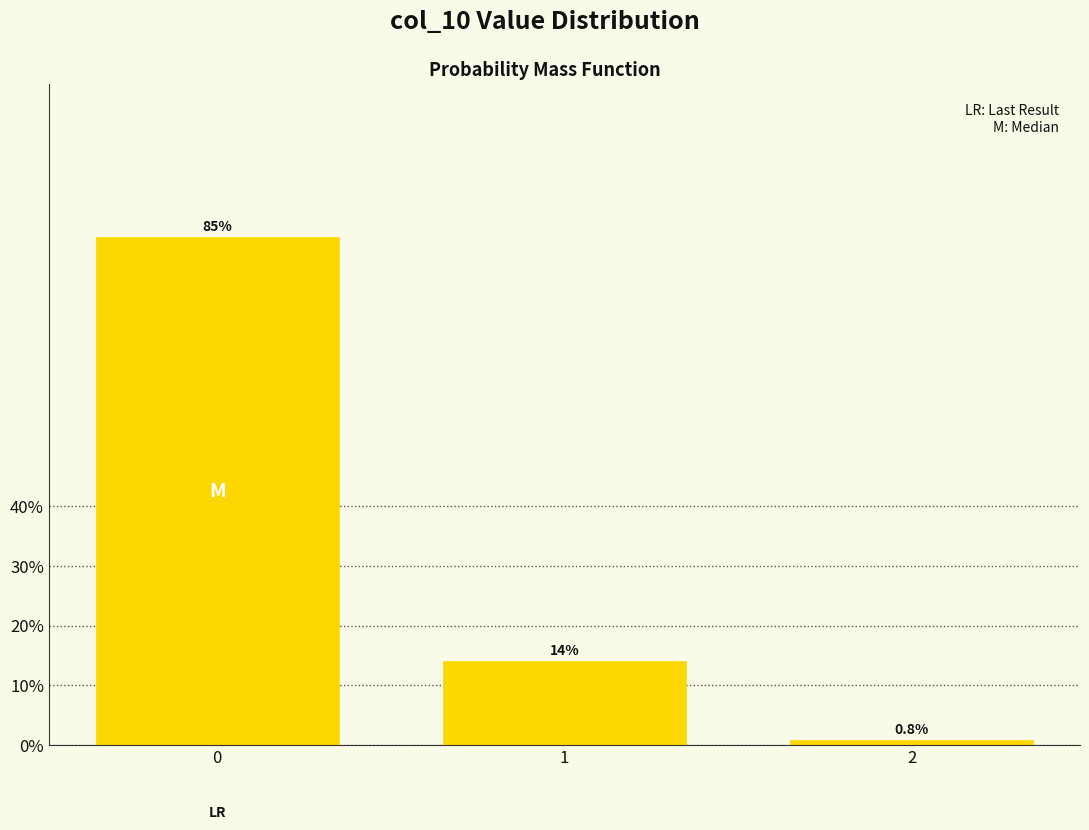

Reading right to left, what are all the values shown in this chart?

0.8	14.0	85.1